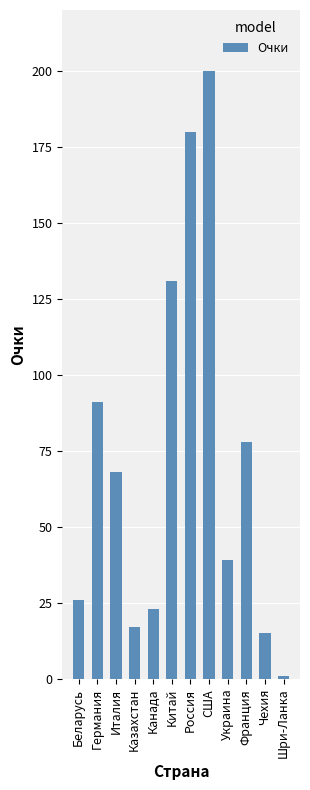

Count the number of data series in this chart.

1